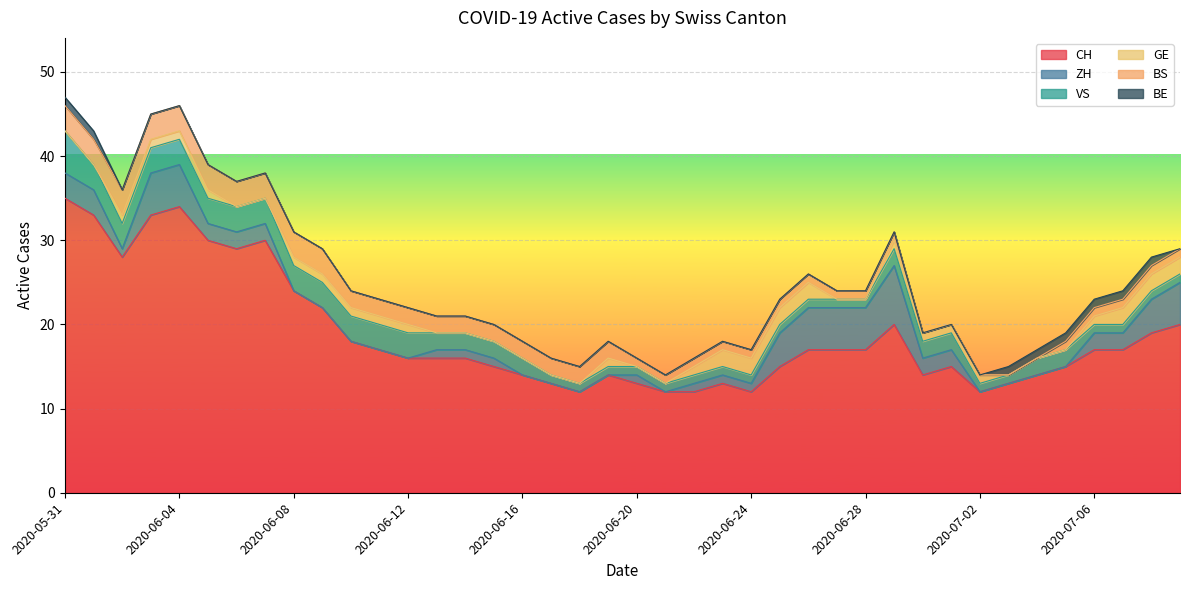

What is the sum of the ZH values at 2020-06-05 and 2020-07-03?

2